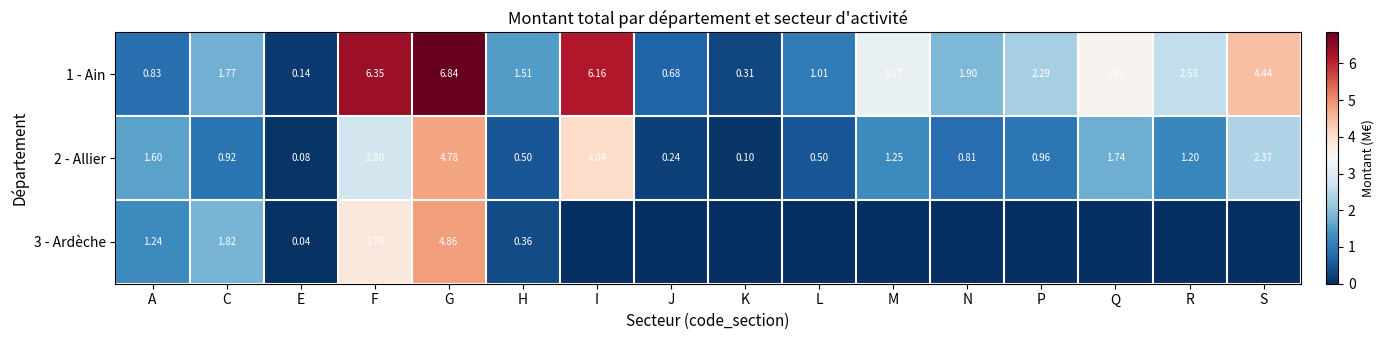

Rank the categories by 1 - Ain value from highest to lowest.

G, F, I, S, Q, M, R, P, N, C, H, L, A, J, K, E